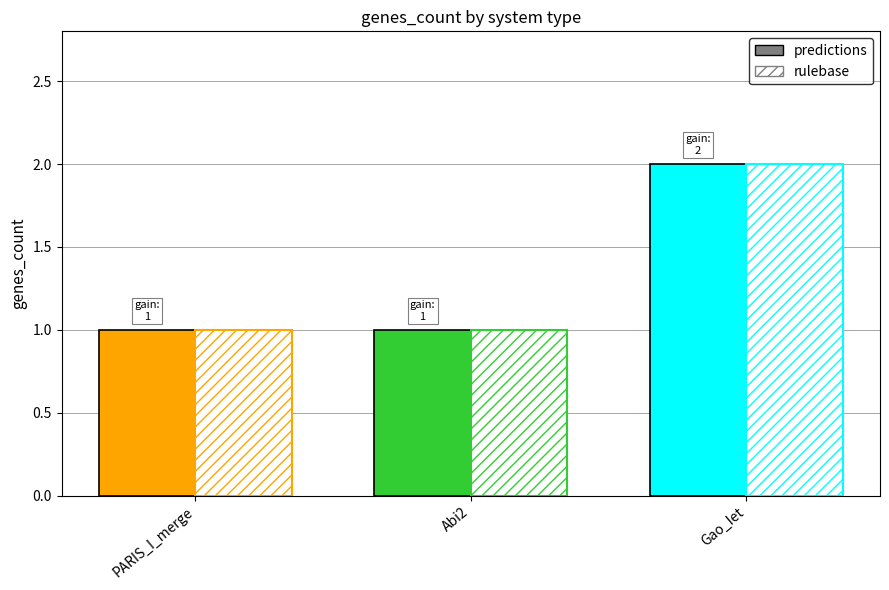

Which category has the lowest value across all series?

PARIS_I_merge